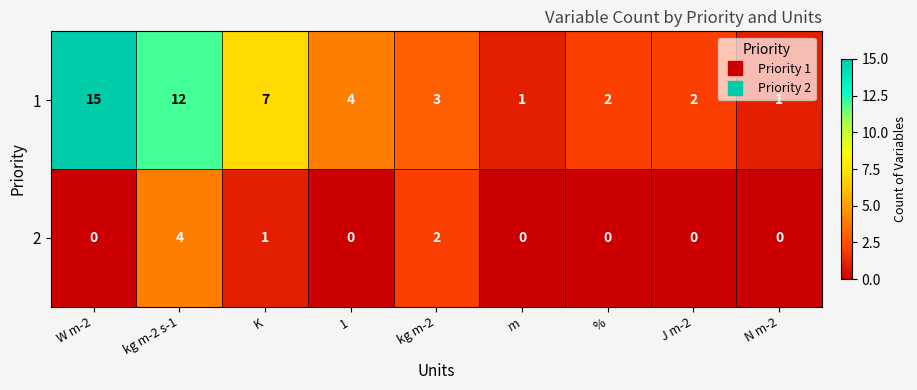

What is the total value across all series at 1?

4